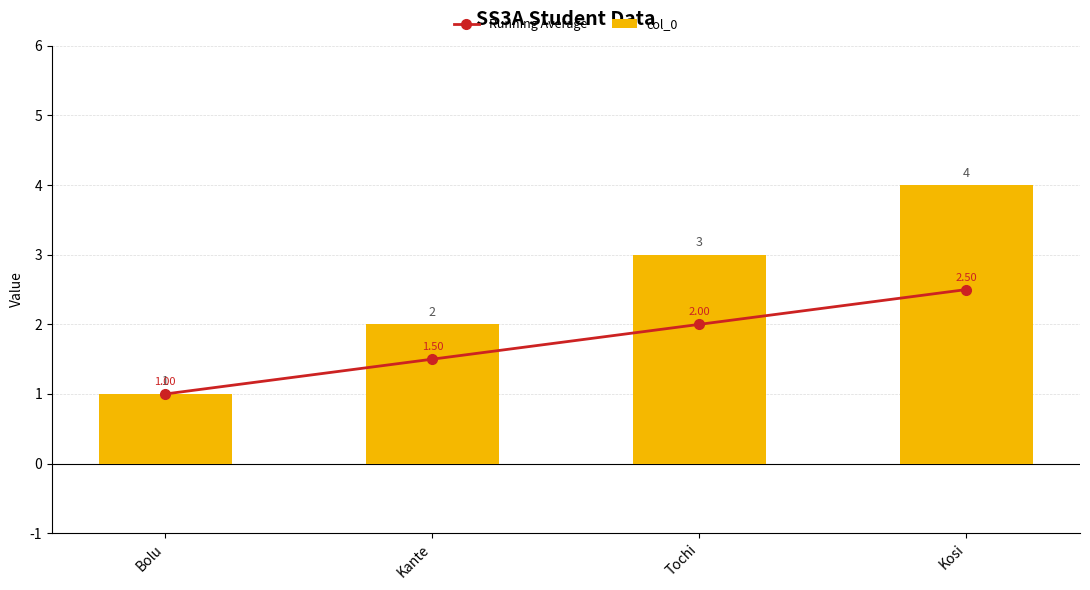

Reading left to right, list all the values displayed in this chart.

Running Average: 1.0	1.5	2.0	2.5
col_0: 1.0	2.0	3.0	4.0